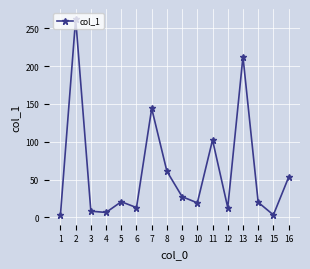

Where does the data first go above 20?

2